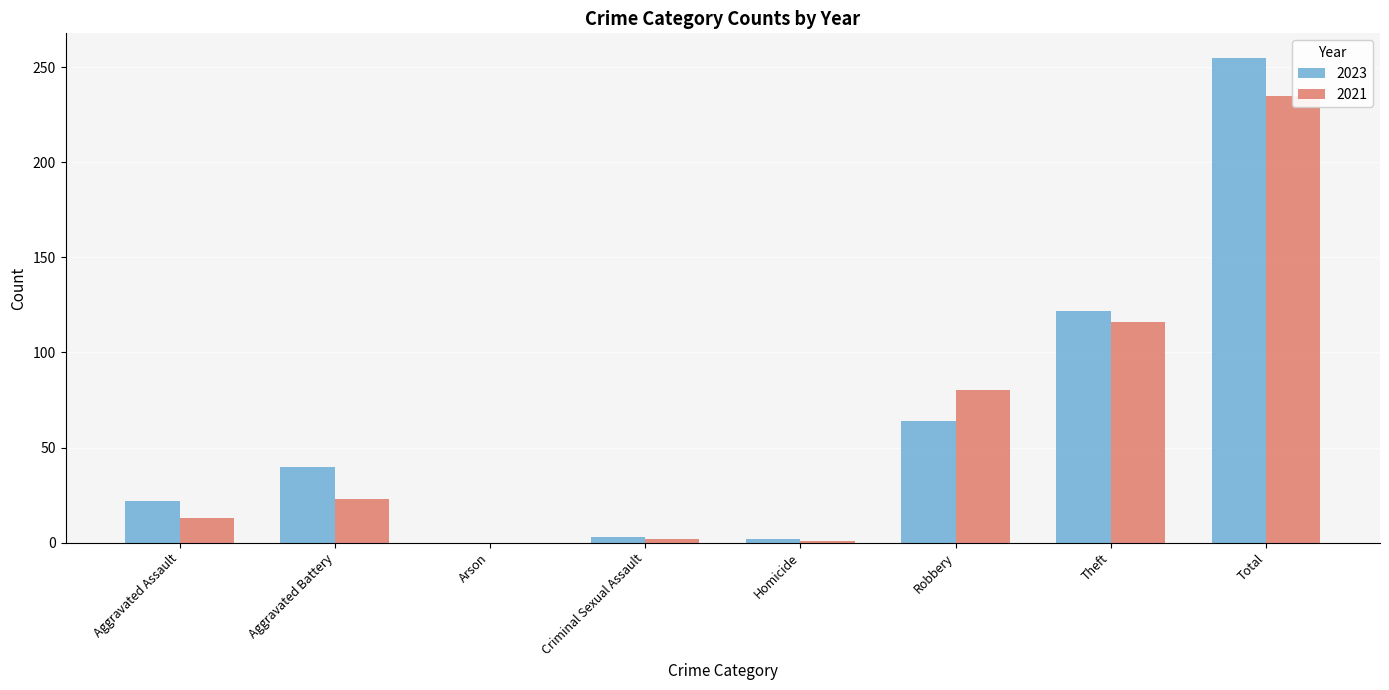

Are the bars horizontal?

No